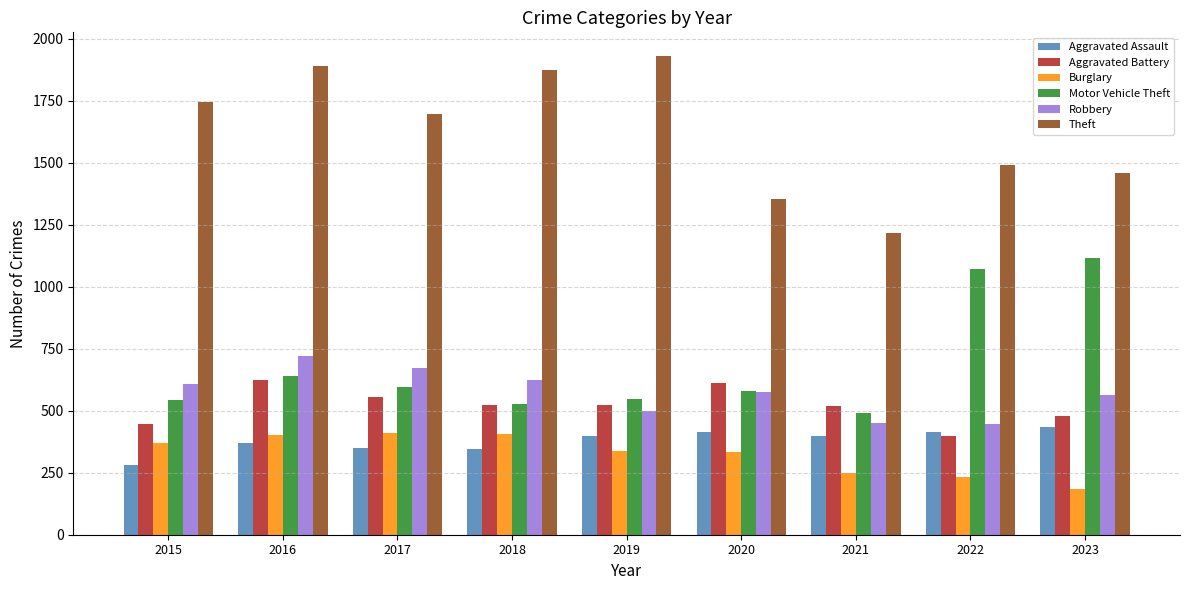

How many bars are there in total?

54